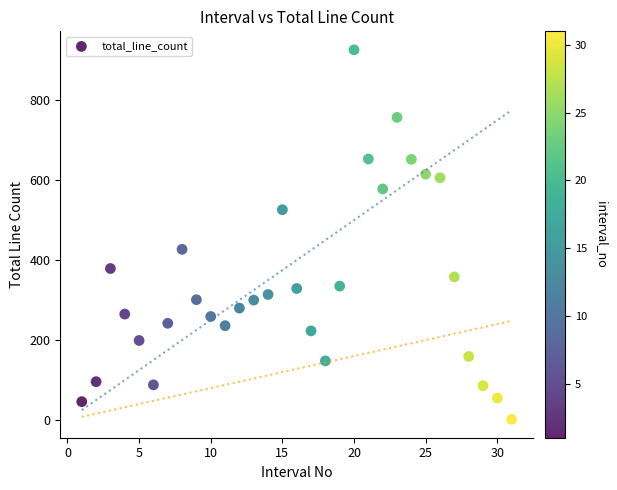

What is the range of X values (max minus min)?

30